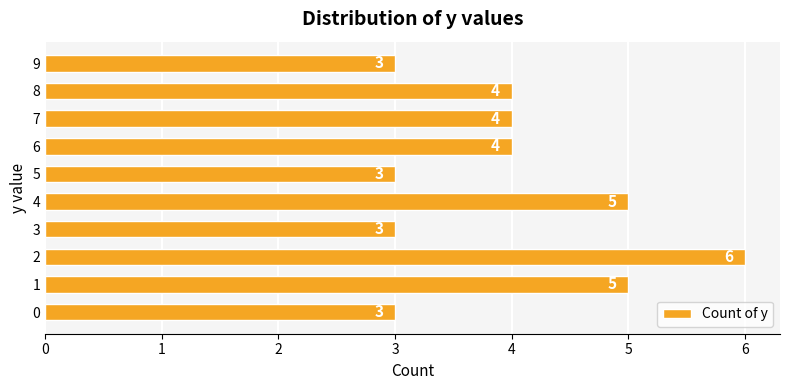

Are the bars horizontal?

Yes